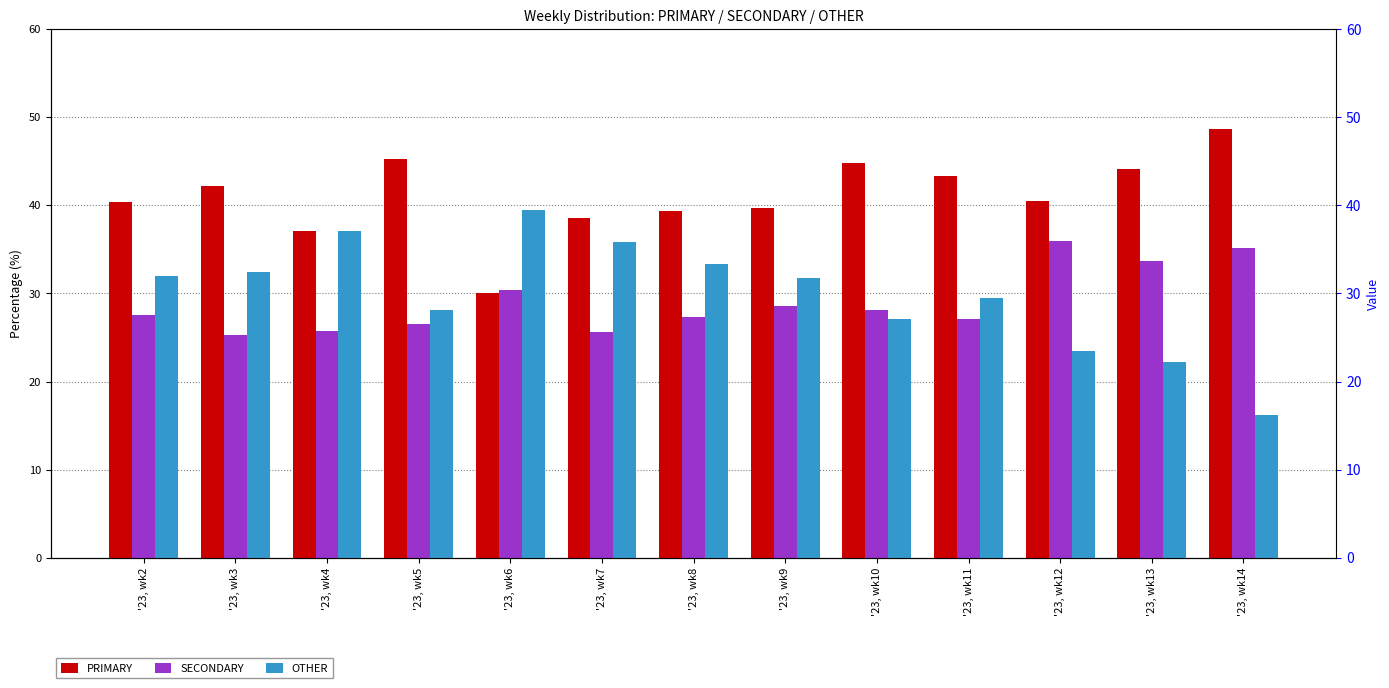

At '23, wk9, list the series in order from largest to smallest.

PRIMARY, OTHER, SECONDARY